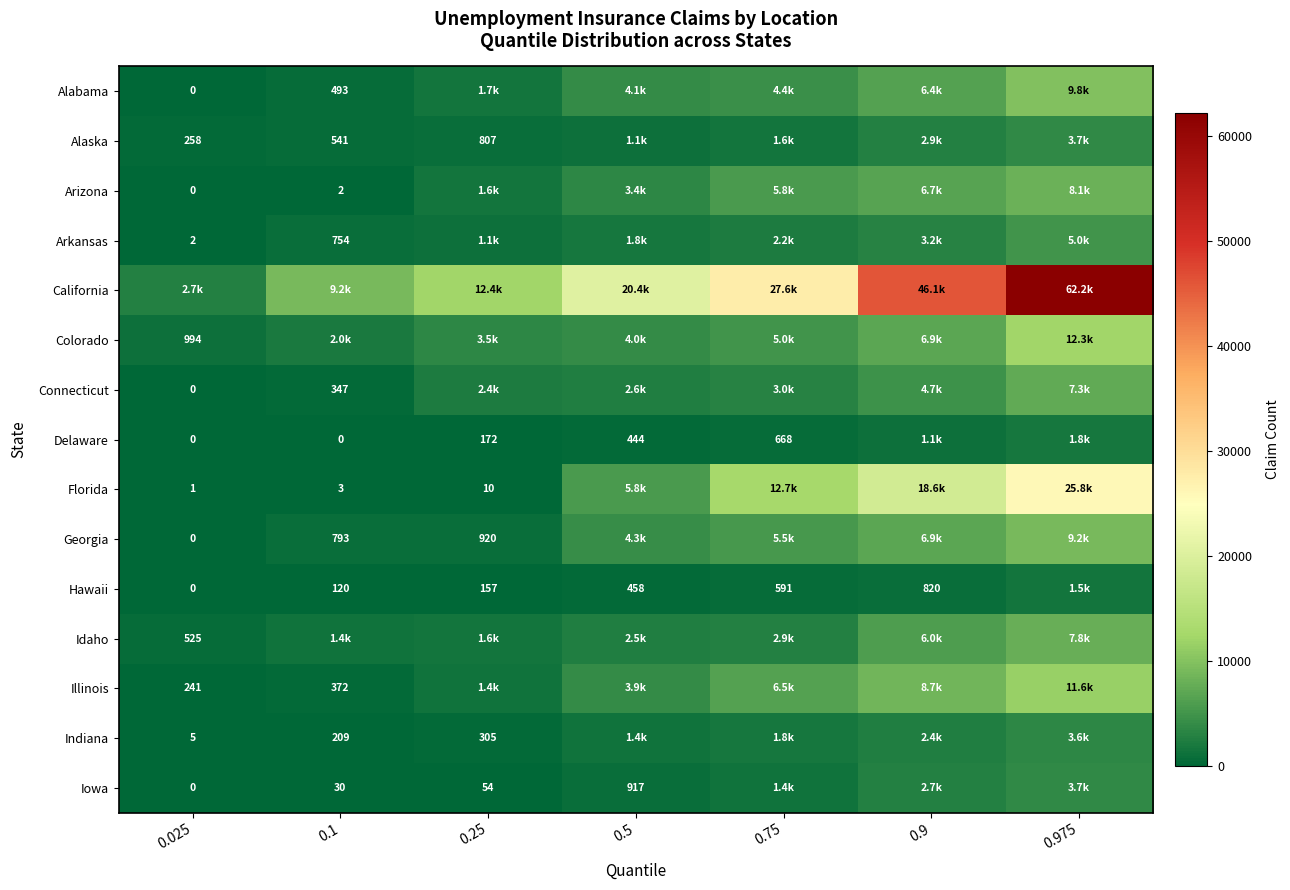

True or false: Delaware has a value of 258 at 0.25.

False